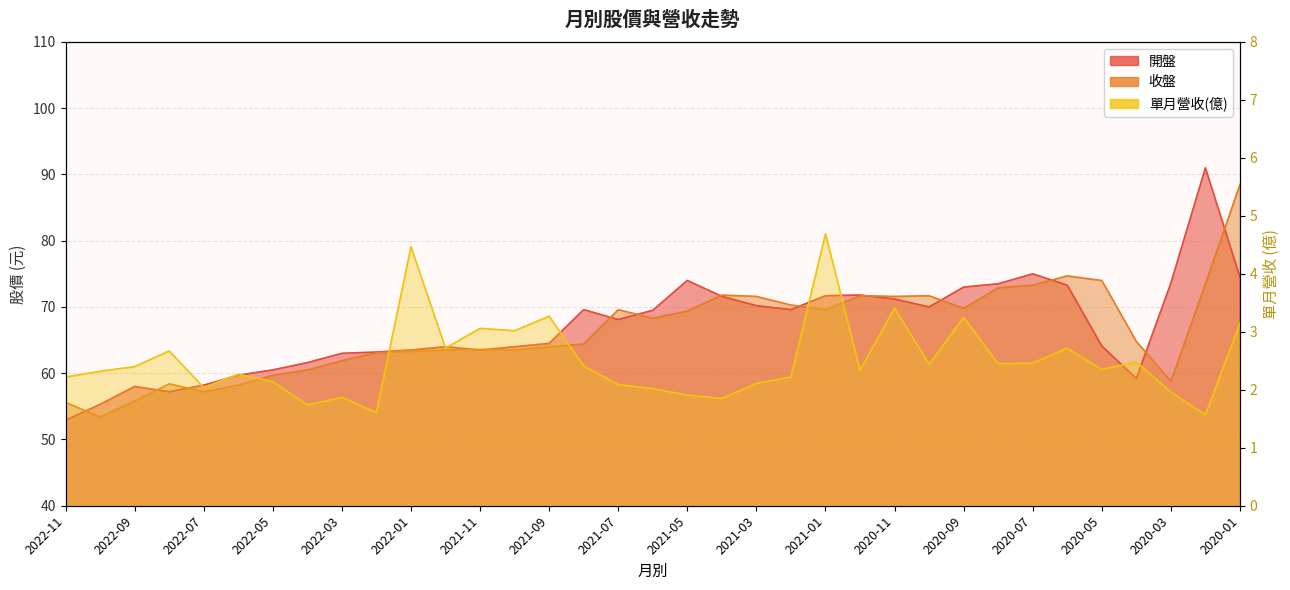

What is the difference between the maximum and minimum values in the 收盤 series?

35.1